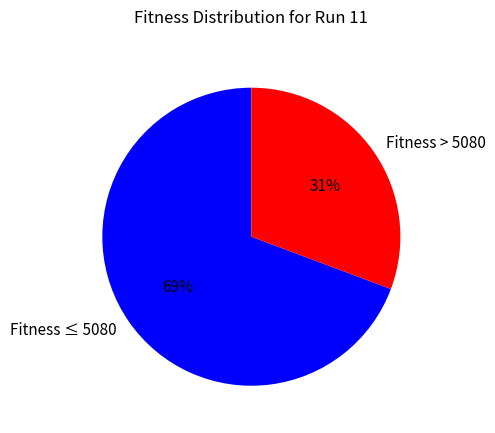

What percentage is the Fitness > 5080 slice, to the nearest percent?

31%